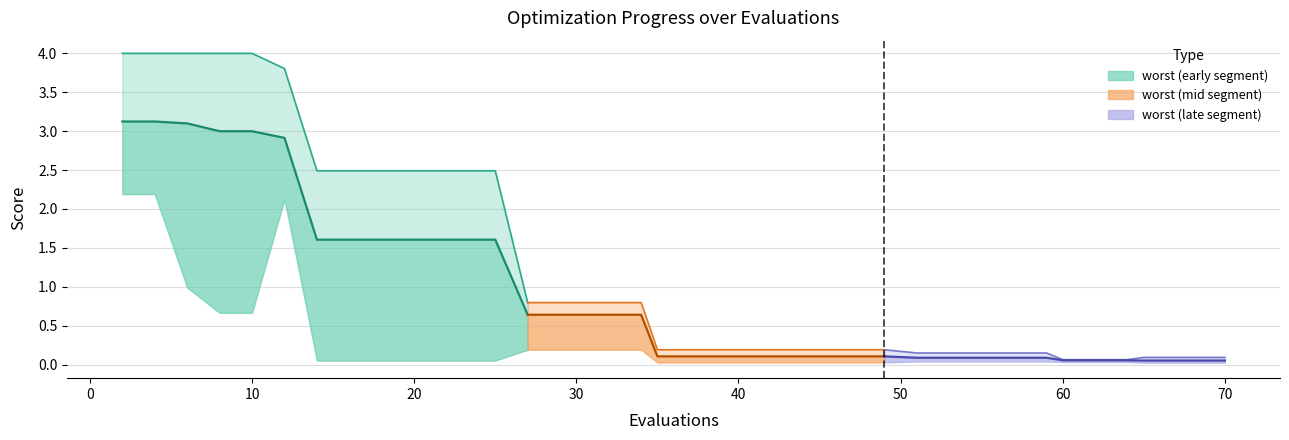

What is the average value of the mean series?

0.9